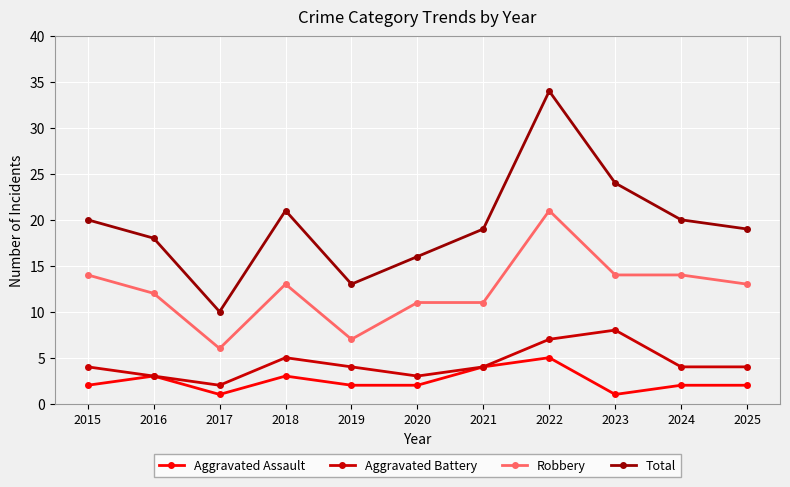

True or false: Total and Aggravated Assault cross at least once.

False